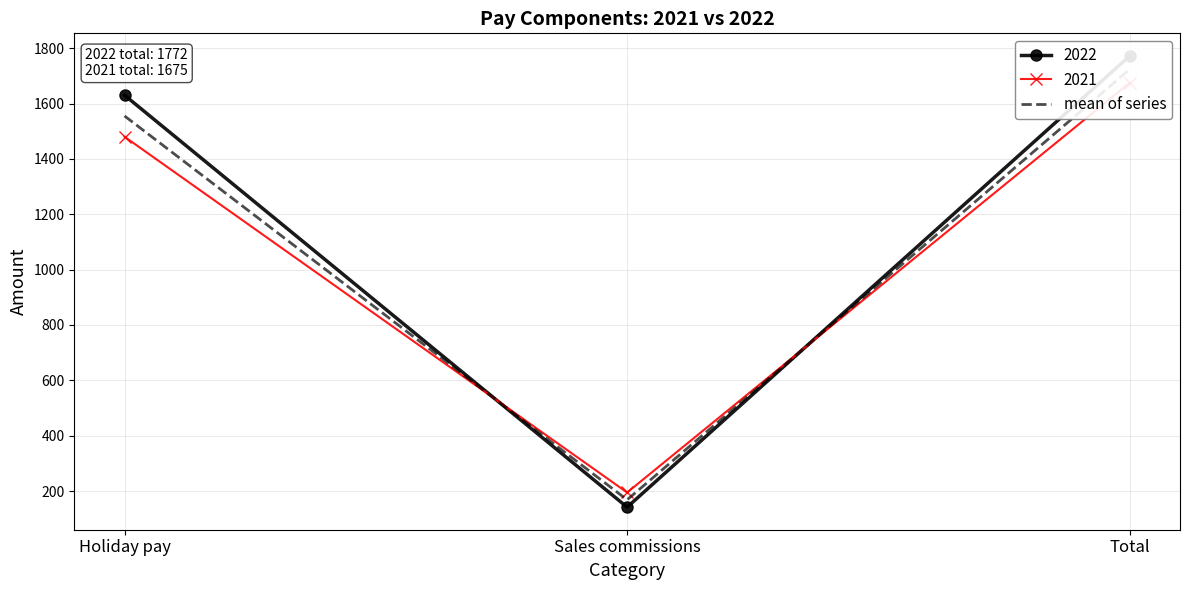

What is the label of the 2nd point from the left?

Sales commissions